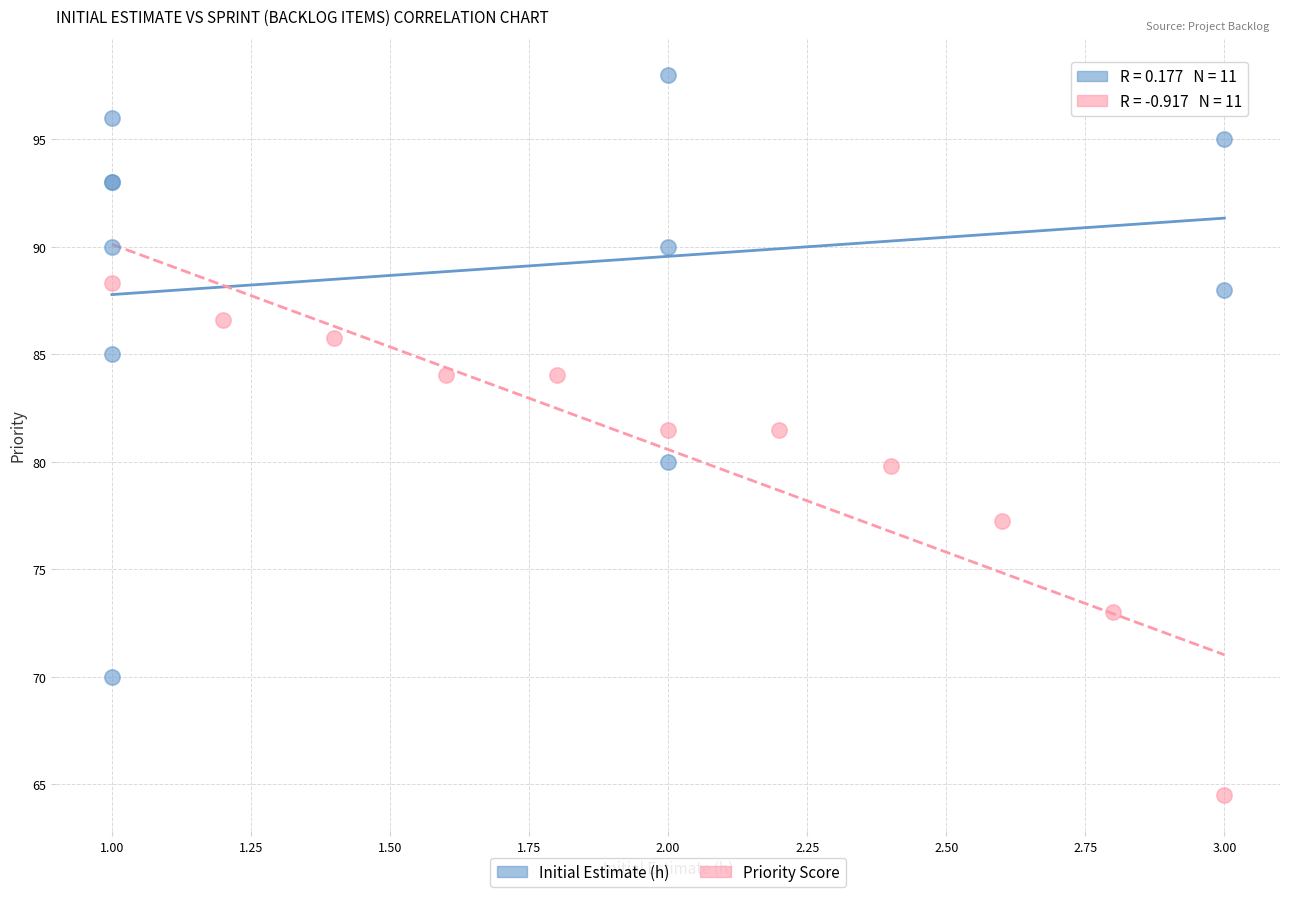

Which series reaches the minimum Y coordinate?

Priority Score